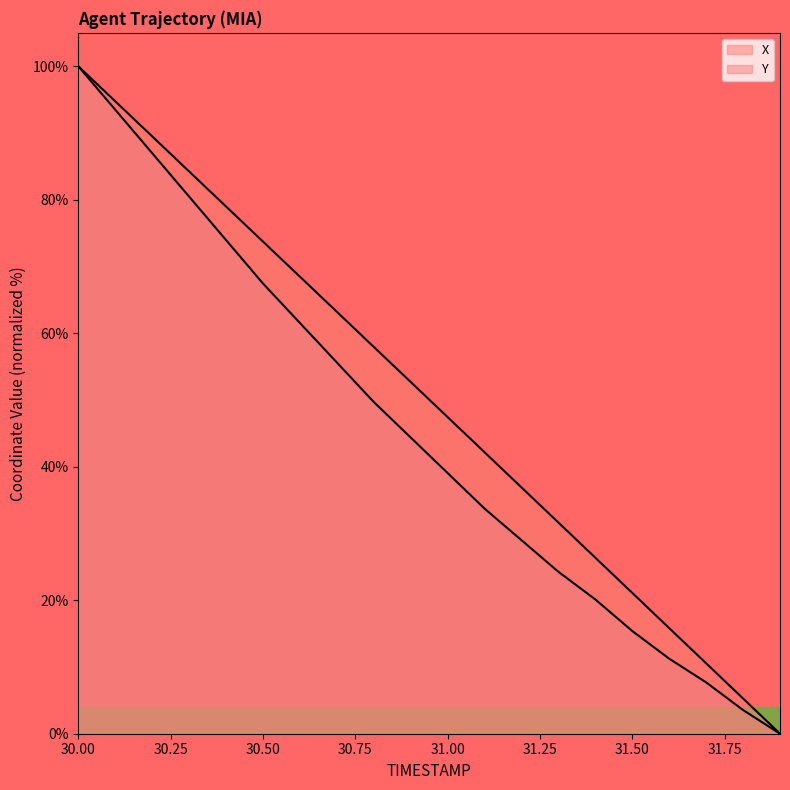

What value does the Y series have at 30.6?

61.5